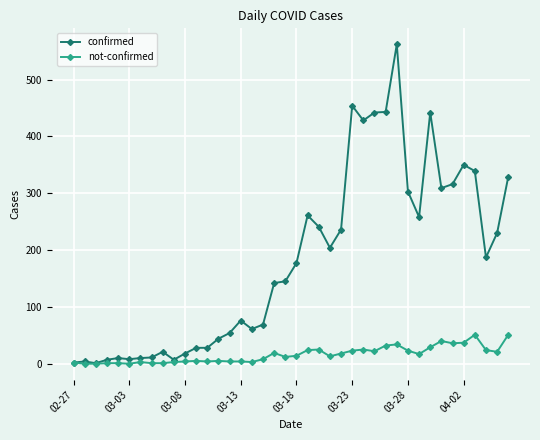

List the series in order of their overall mean, highest first.

confirmed, not-confirmed